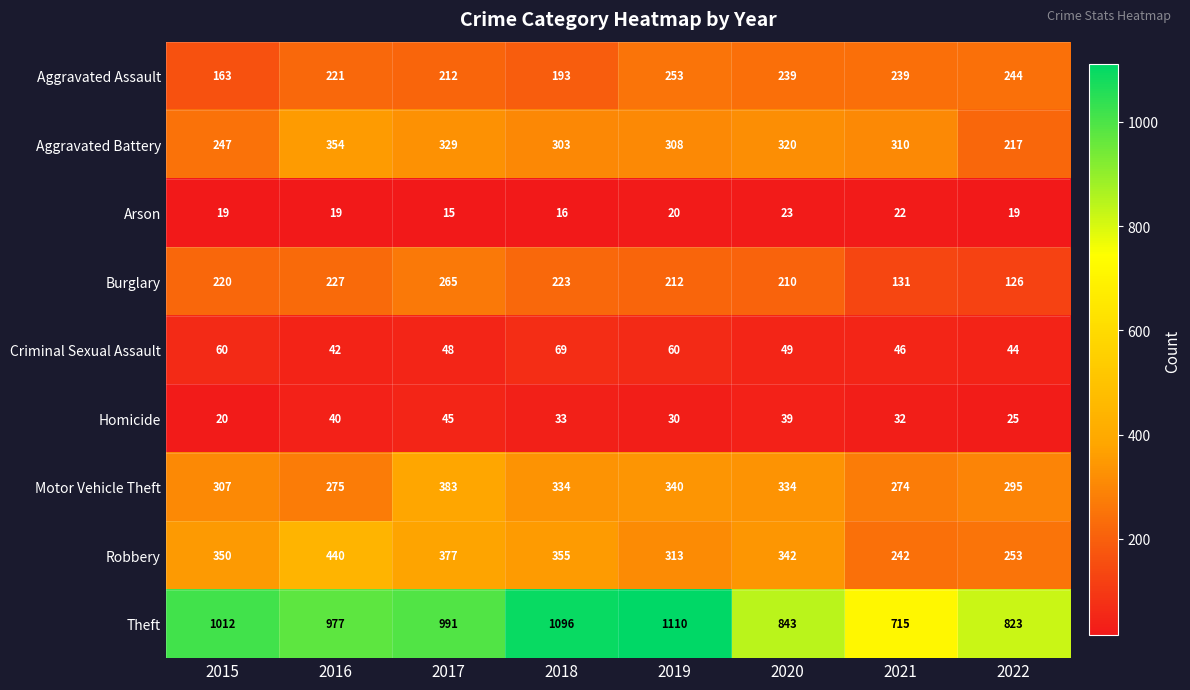

True or false: Motor Vehicle Theft has a value of 108 at 2018.

False